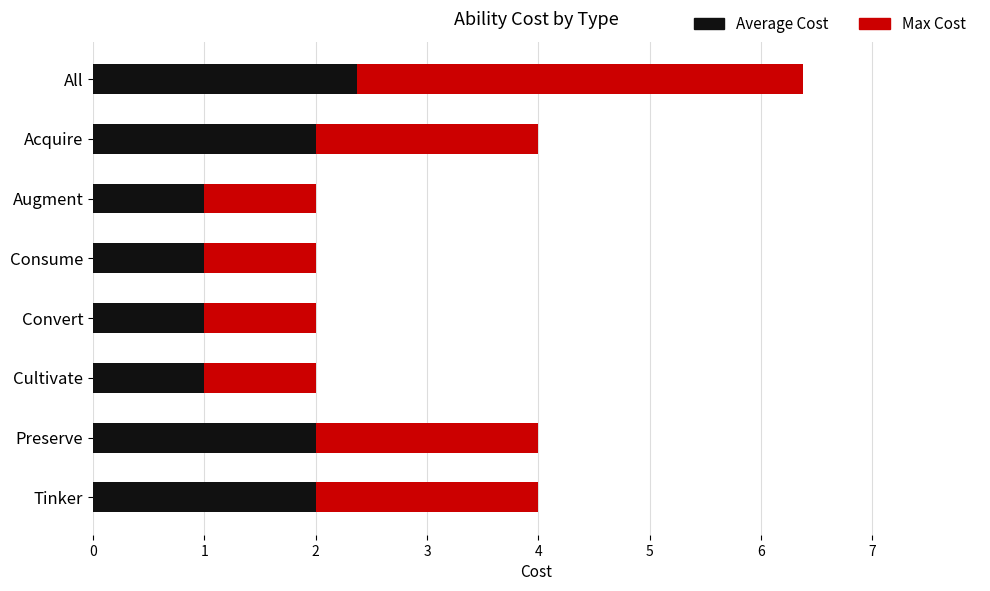

At which category is the sum across all series the highest?

All